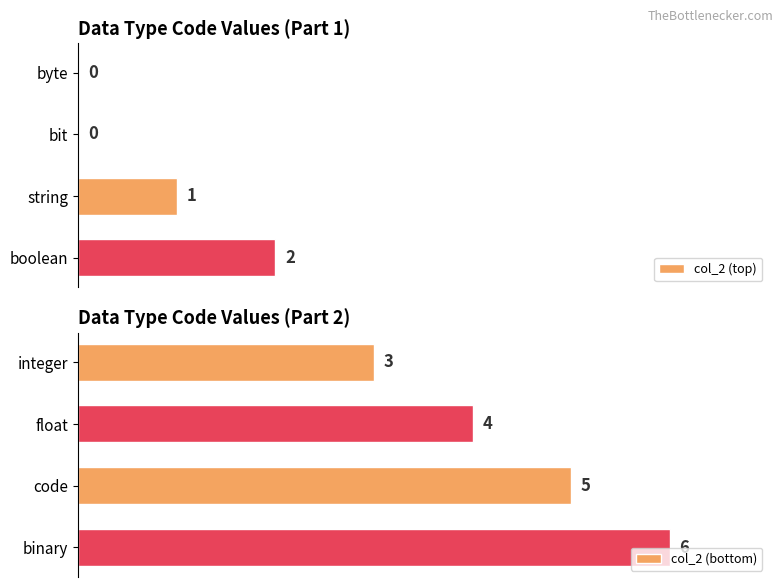

List the labels in order of col_2 (bottom) value, largest first.

binary, code, float, integer